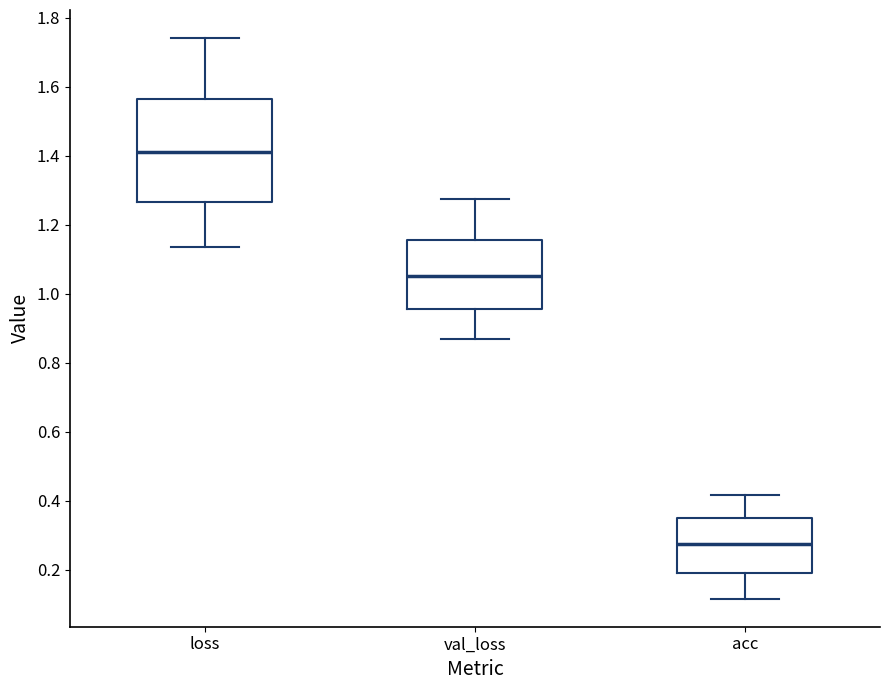

Where does the lower whisker of the box for loss end on the y-axis? The values are not printed on the chart, so give them approximately, as read against the axis.

1.14